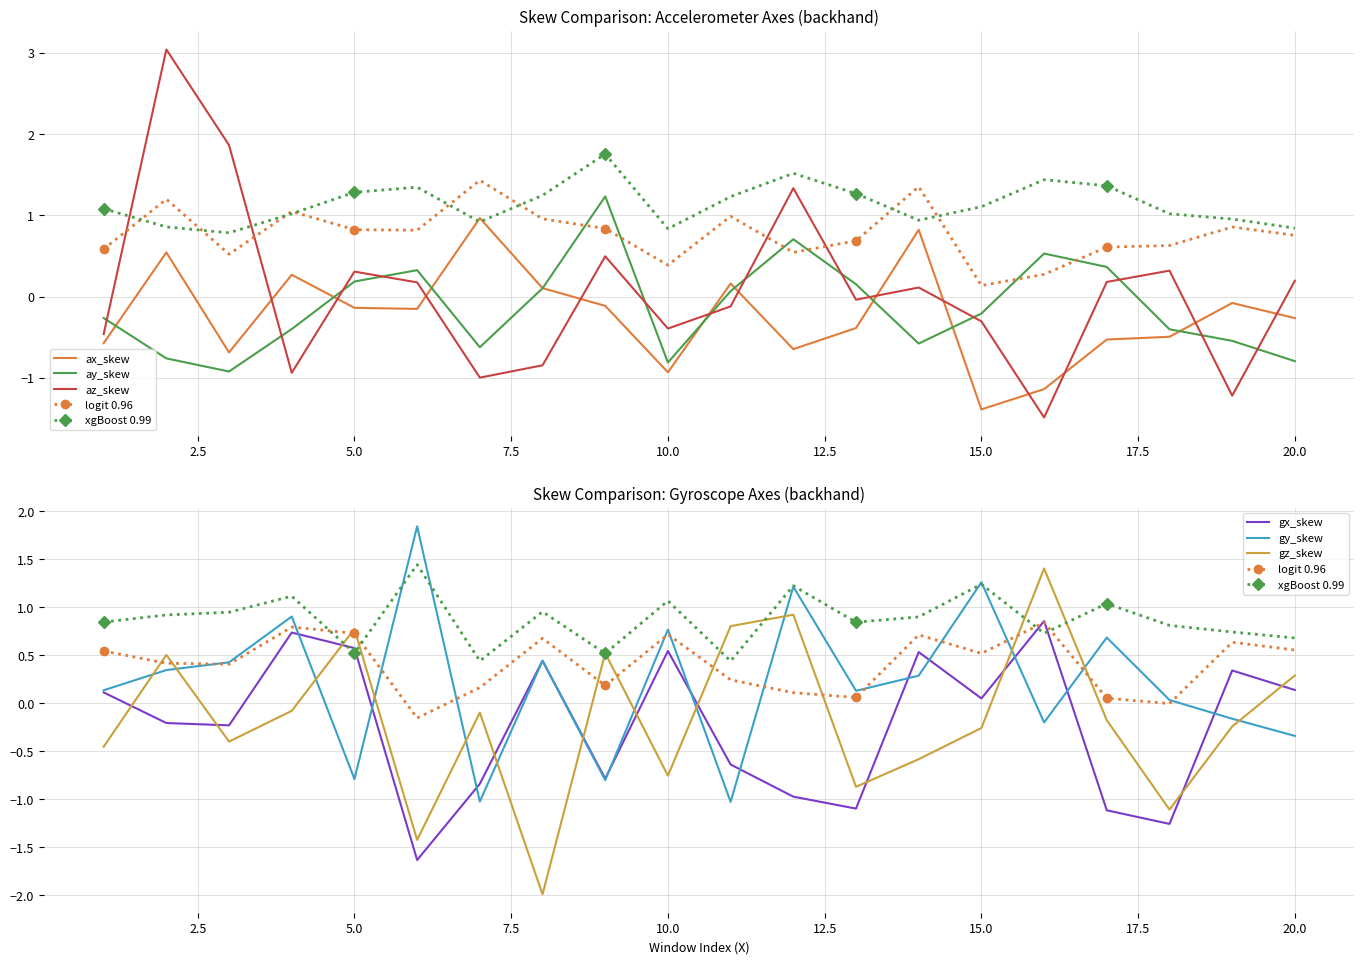

Where do gz_skew and az_skew first cross each other?

1 and 2